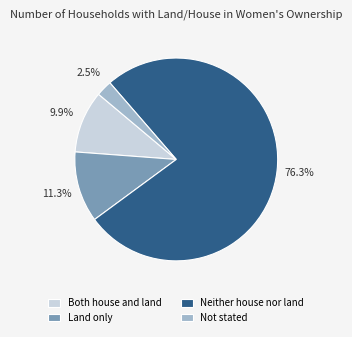

To the nearest percent, what portion does Both house and land represent?

10%